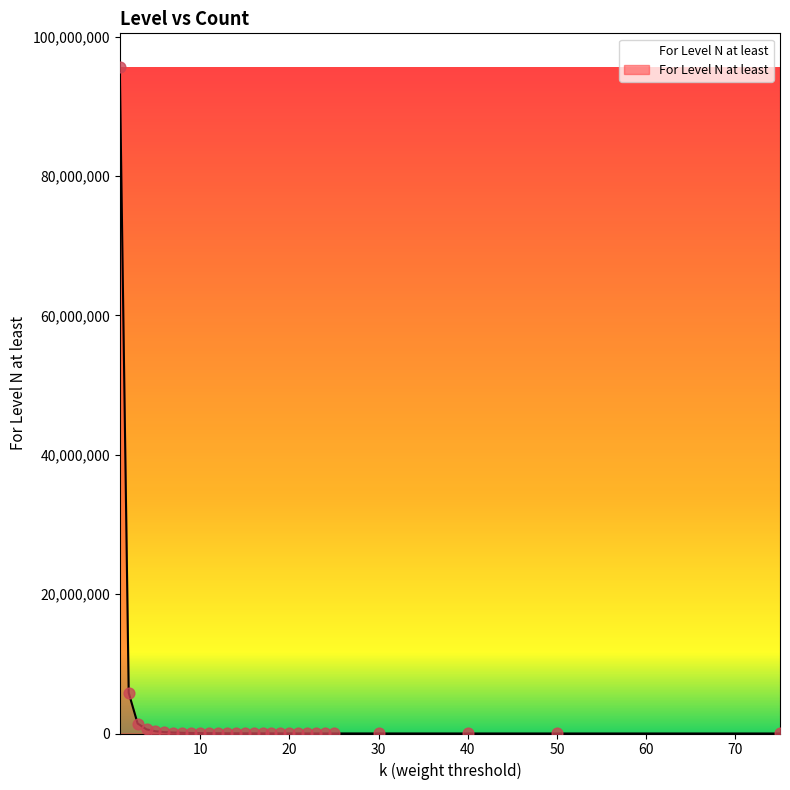

What is the difference between the maximum and minimum values?

95701201